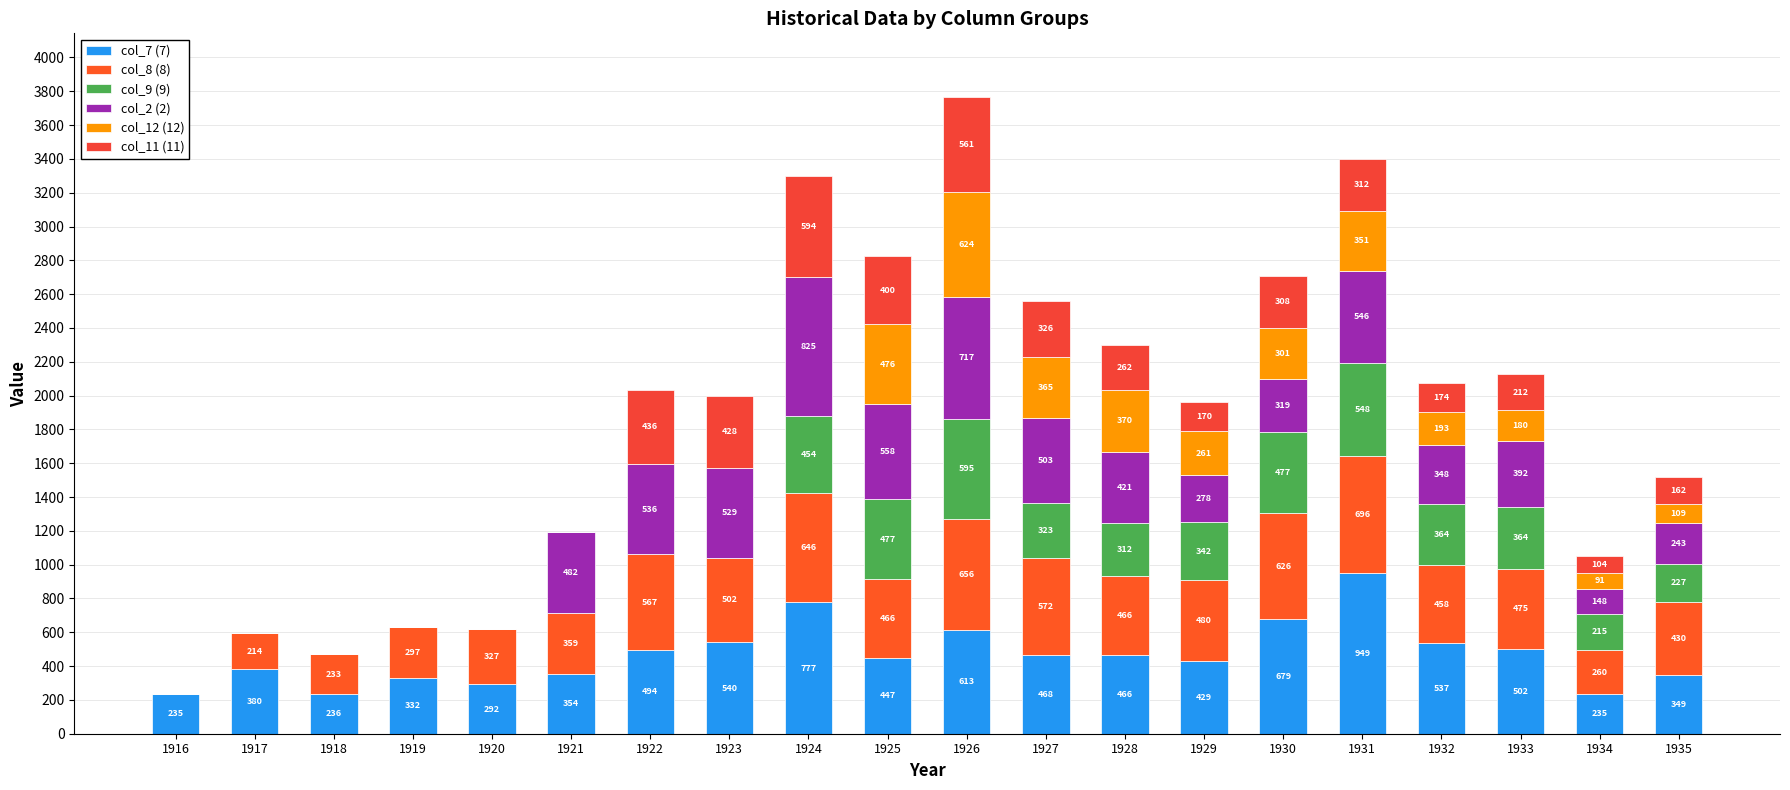

How many distinct data groups are displayed?

6